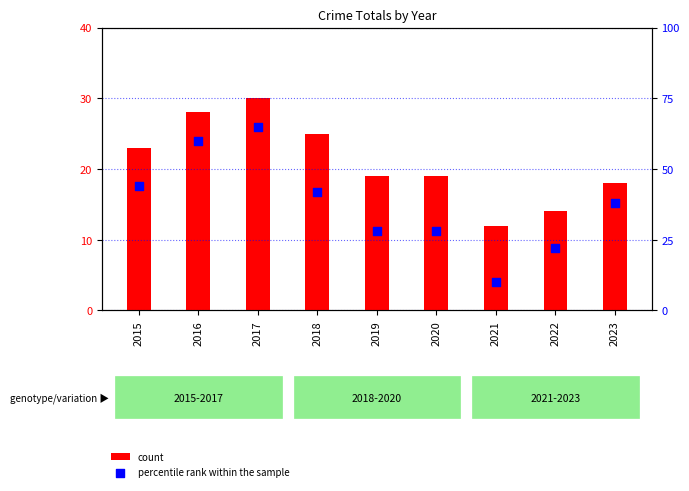

Is the value of count at 2016 greater than the value of percentile rank within the sample at 2015?

No